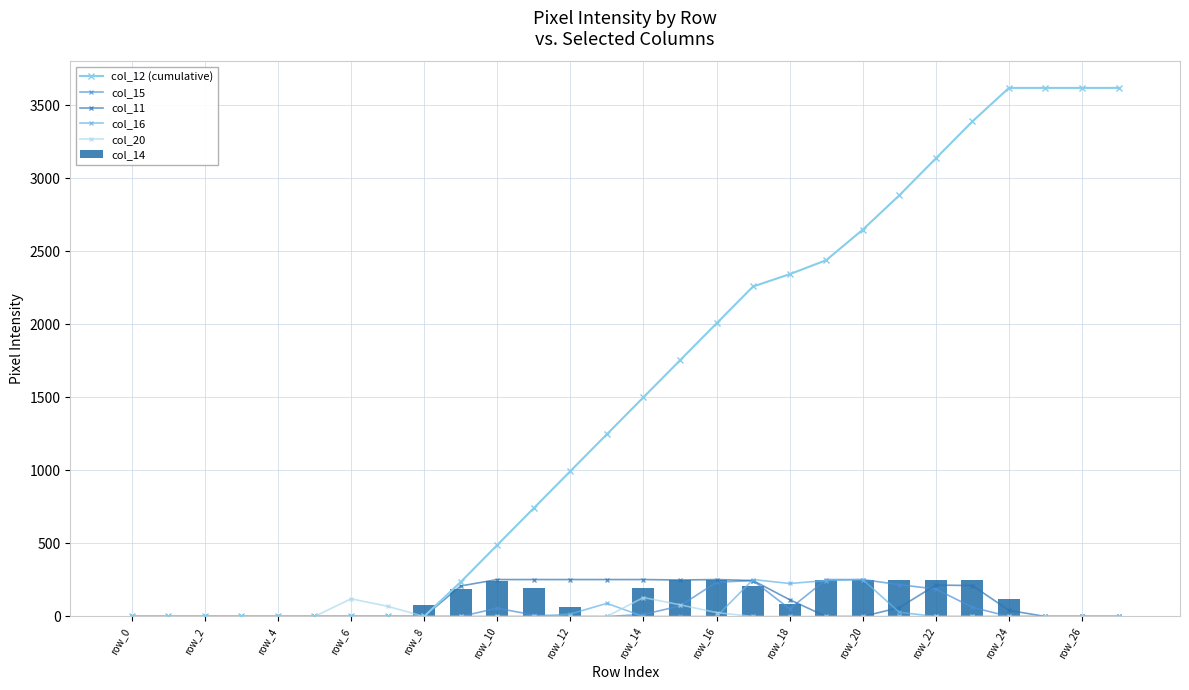

The value of col_14 at row_22 is 253. True or false?

True